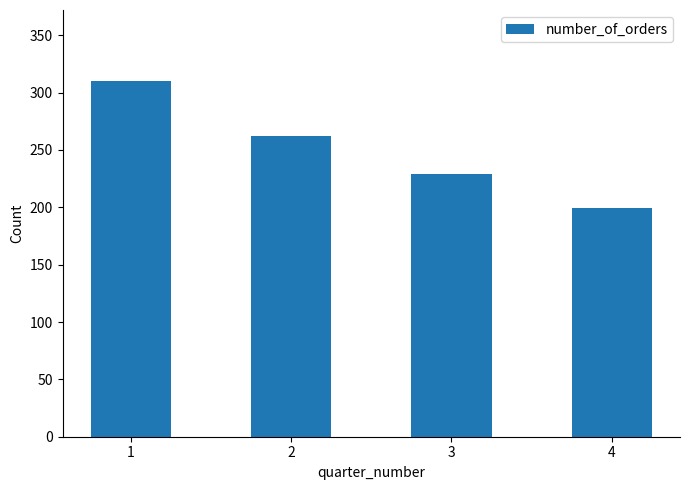

The value at 2 is 74. True or false?

False